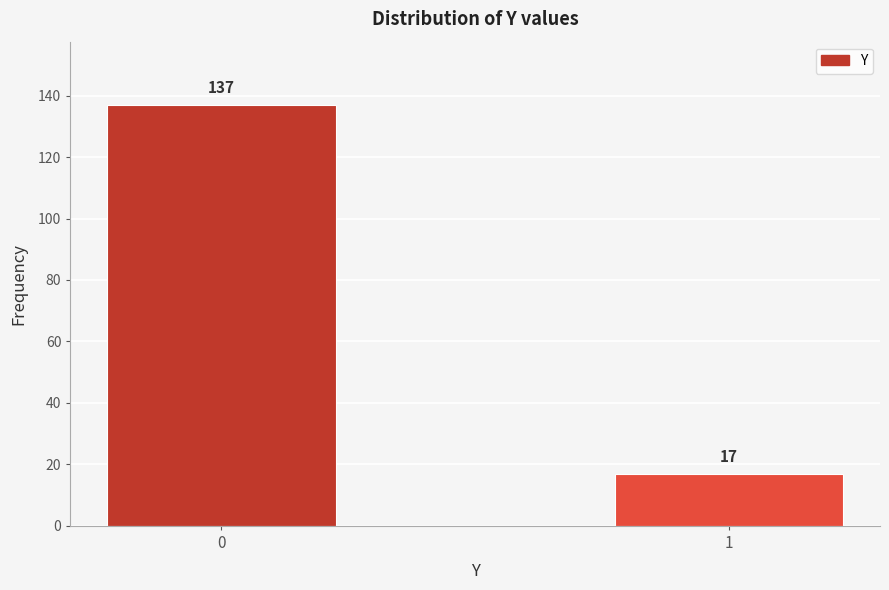

Reading left to right, list all the values displayed in this chart.

0=137	1=17